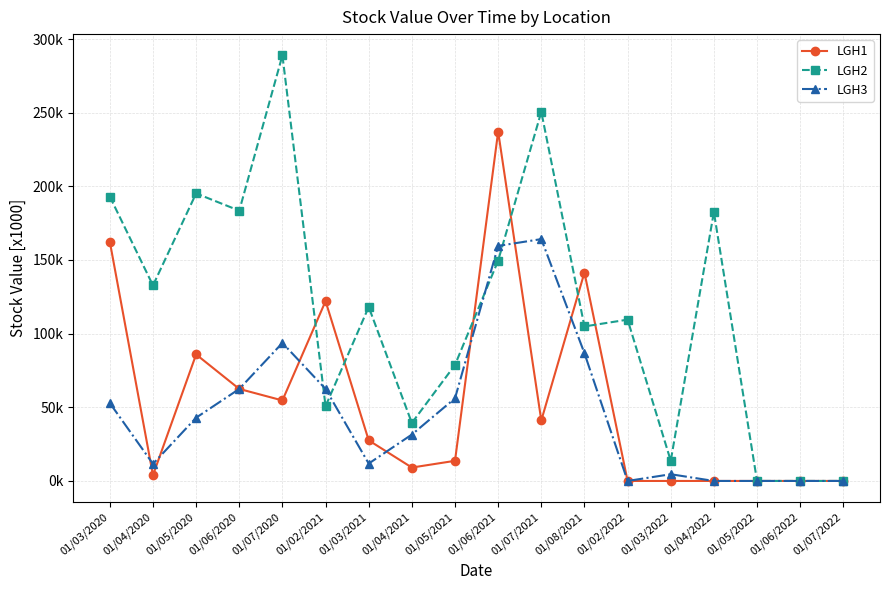

What is the label of the 8th point from the left?

01/04/2021